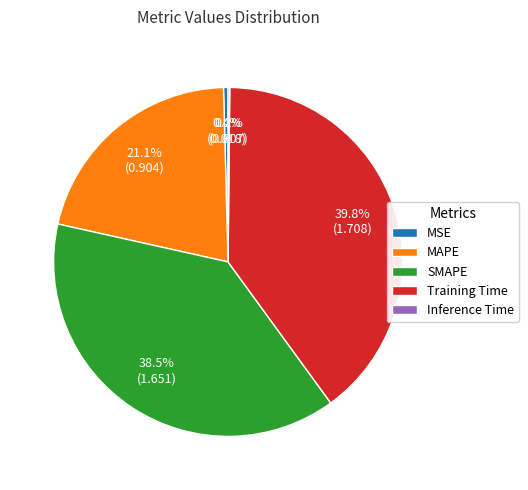

What is the largest slice in the pie chart?

Training Time